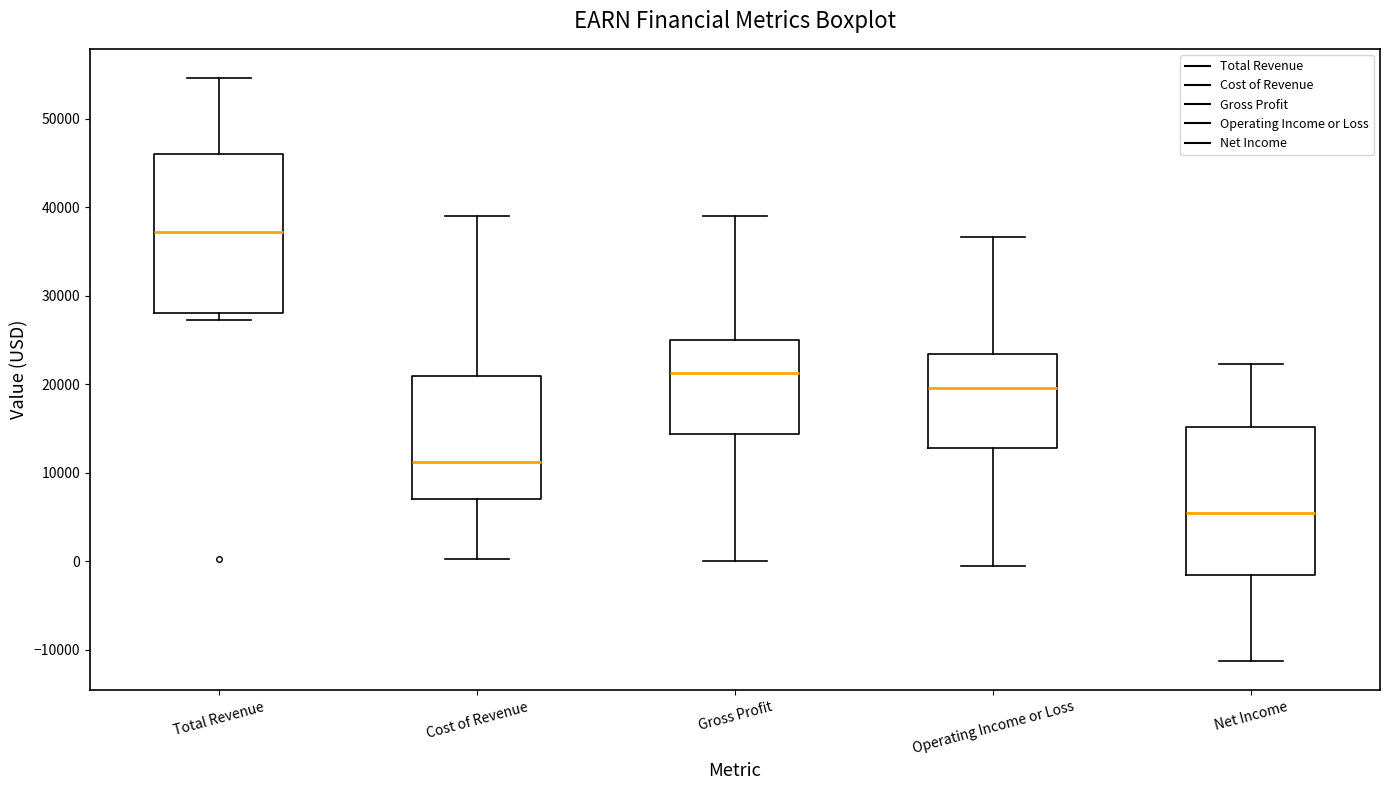

Which box's median line is the lowest?

Net Income